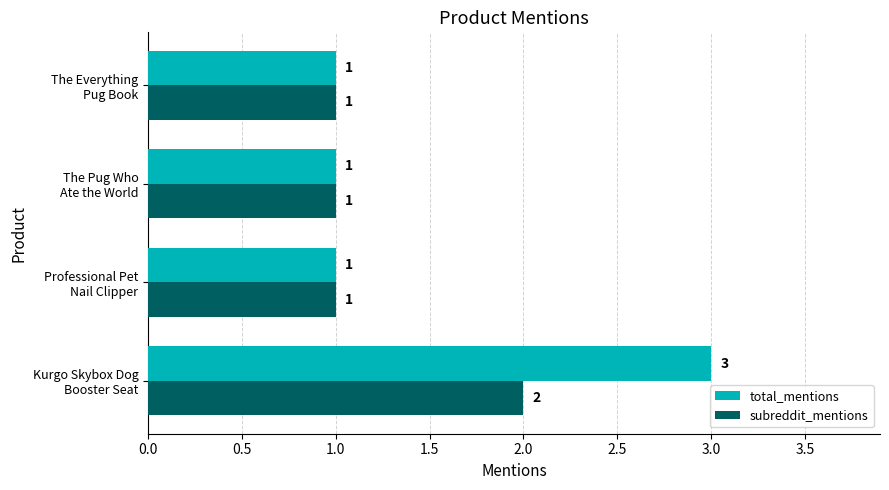

What are all the series names shown in the legend?

total_mentions, subreddit_mentions